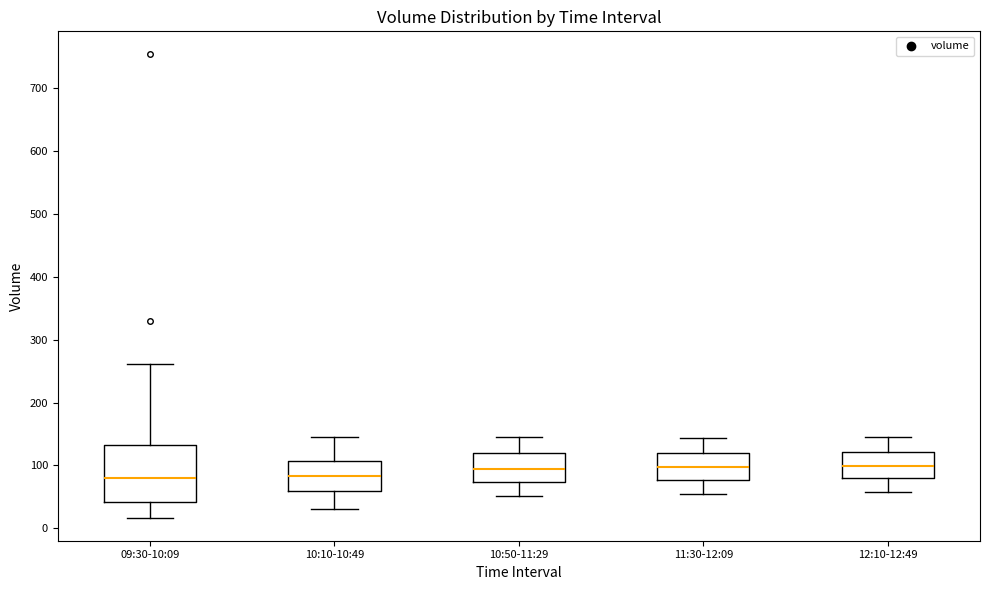

Comparing the boxes themselves (not the whiskers), which one is the tallest?

09:30-10:09